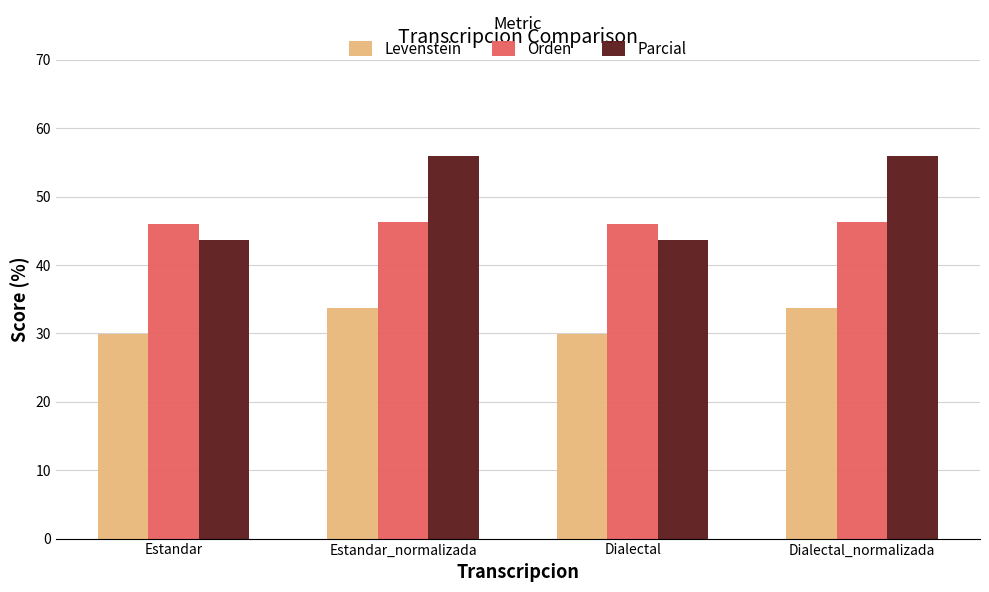

How many categories are shown in the chart?

4